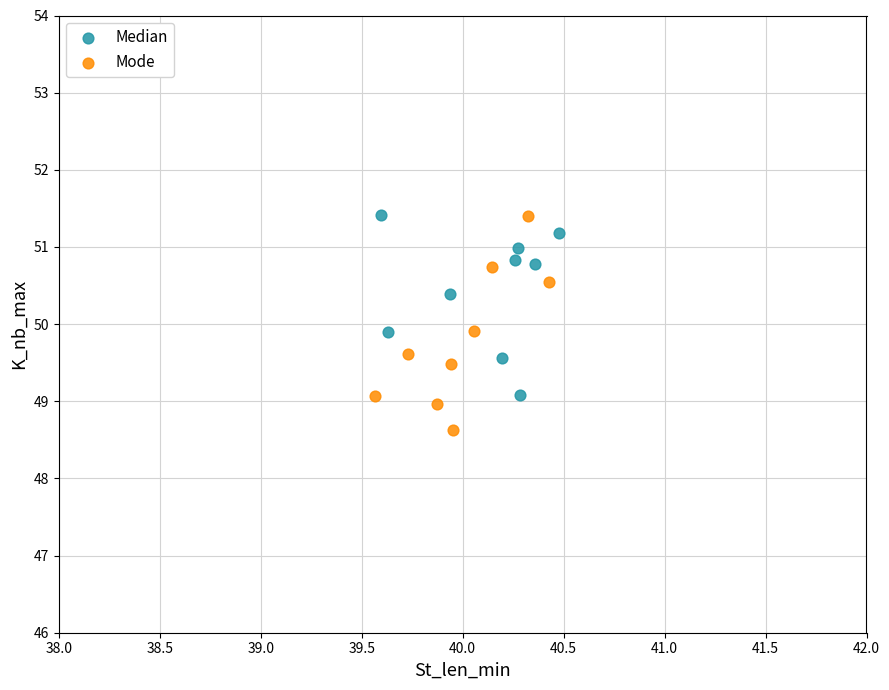

Which series contains the lowest Y value?

Mode